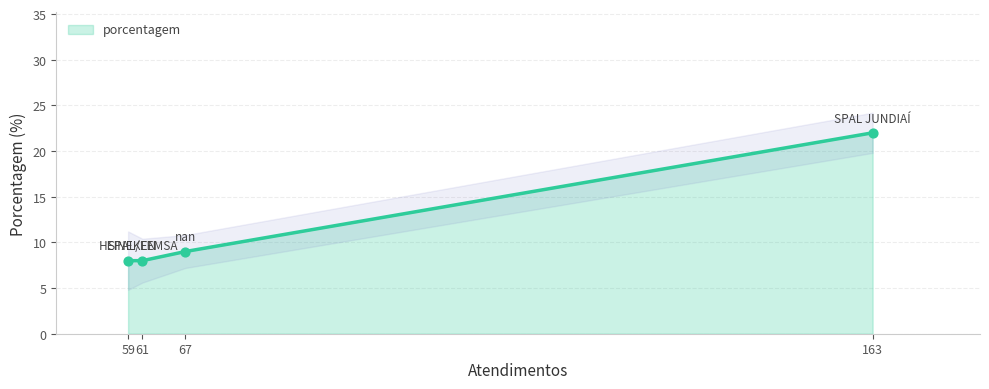

Approximately how many times larger is the value at SPAL/FEMSA compared to HEINEKEN?

1.0